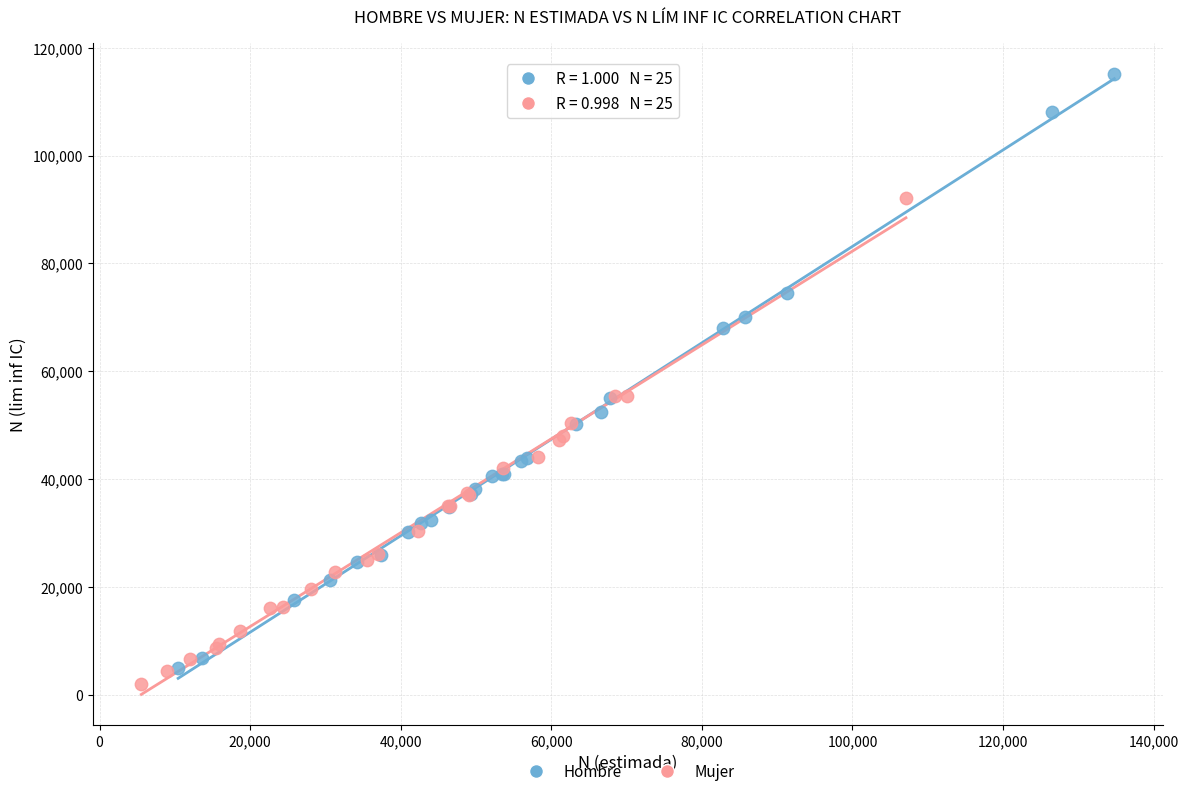

Which series has the largest Y range (max minus min)?

Hombre